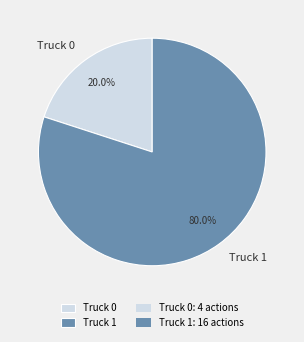

How many slices are in this pie chart?

2